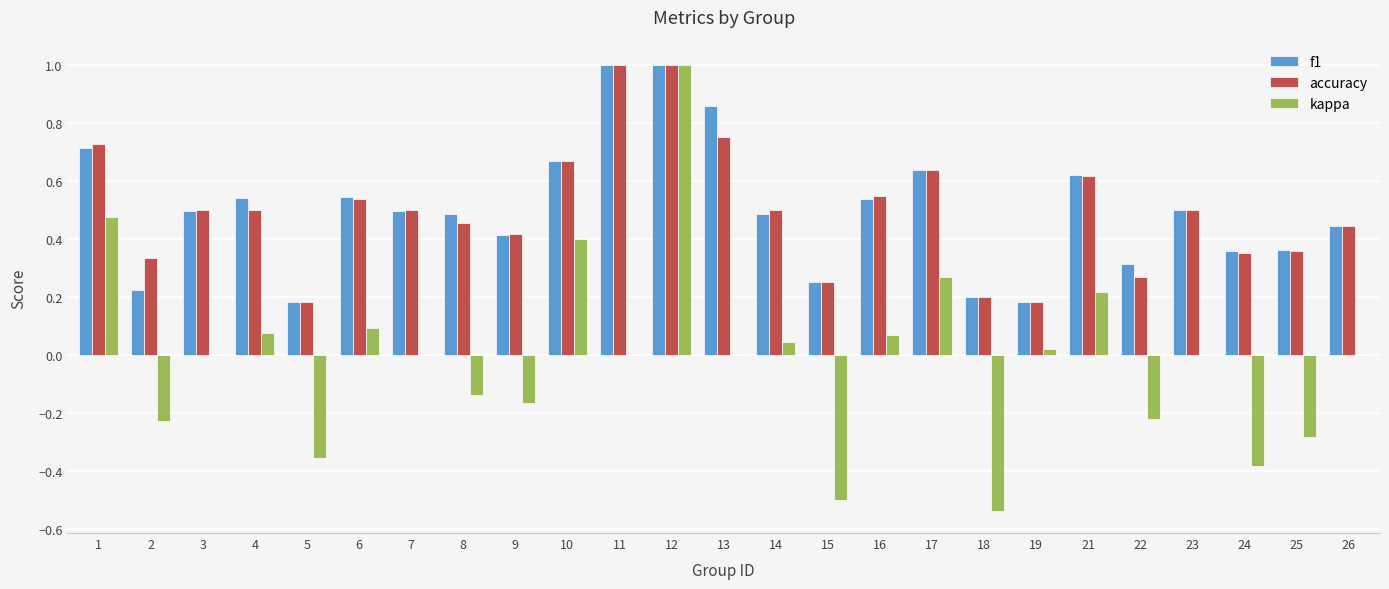

At which label does kappa reach its peak?

12